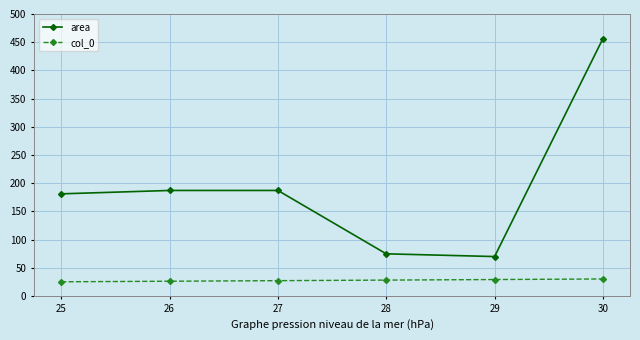

Rank the series by their average value, from lowest to highest.

col_0, area